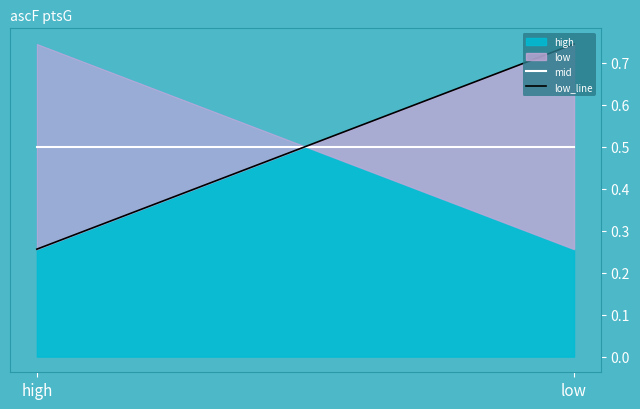

Which label corresponds to the largest value in the chart?

low